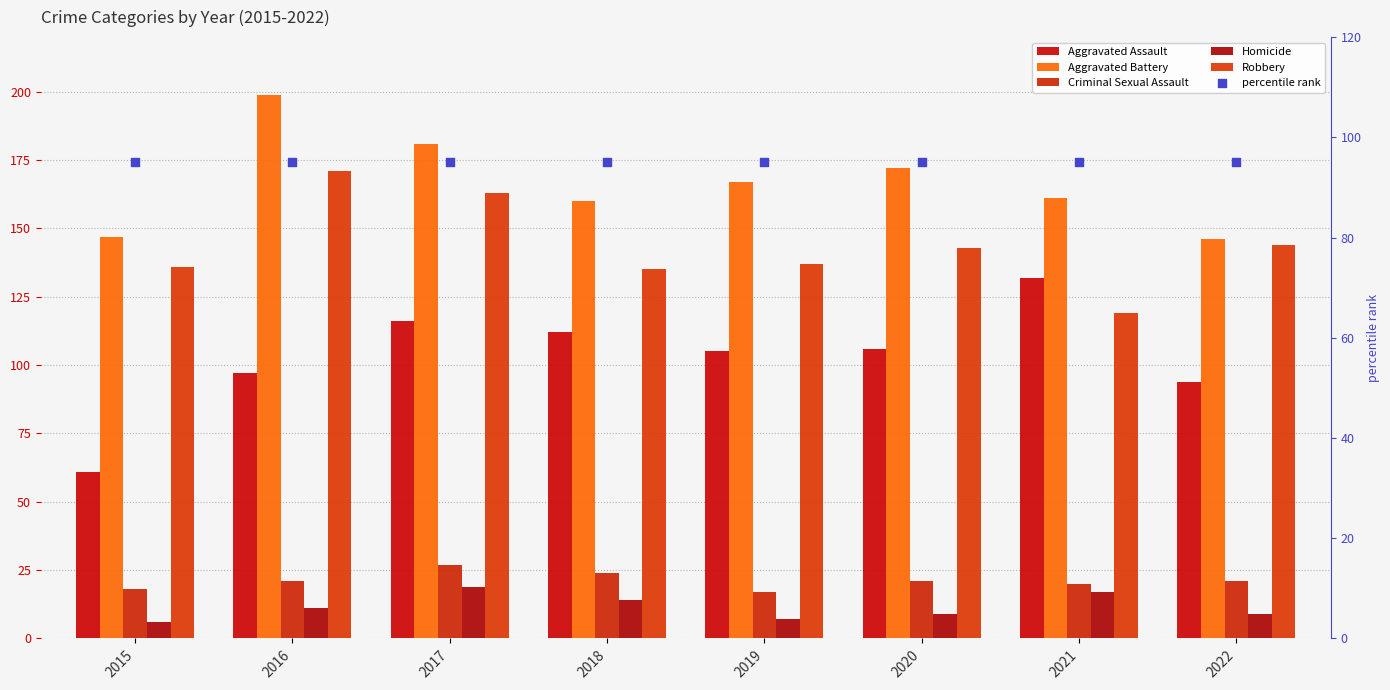

Which series reaches the maximum Y coordinate?

Aggravated Battery